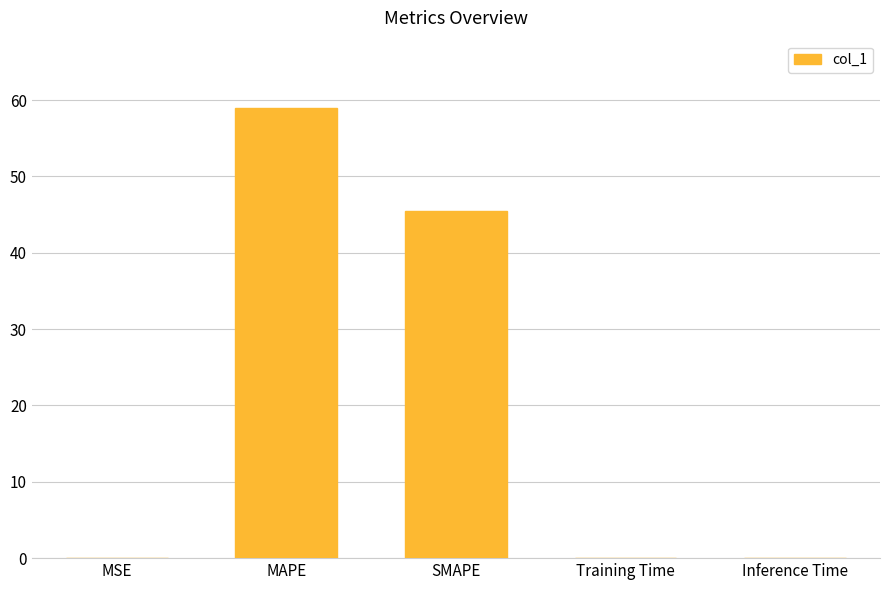

How many distinct data groups are displayed?

1